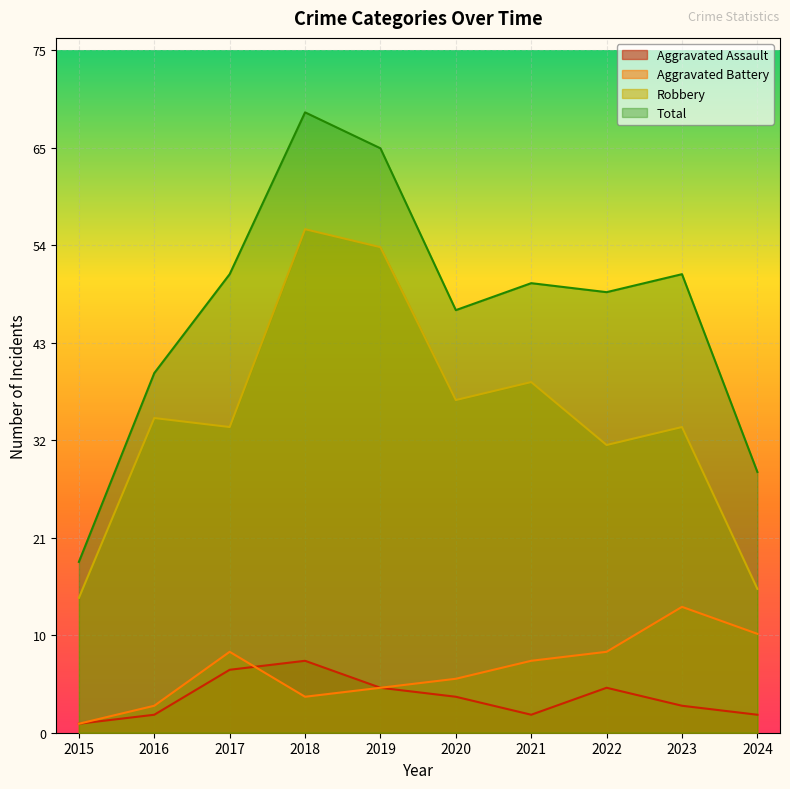

Read the Aggravated Assault value at 2020.

4